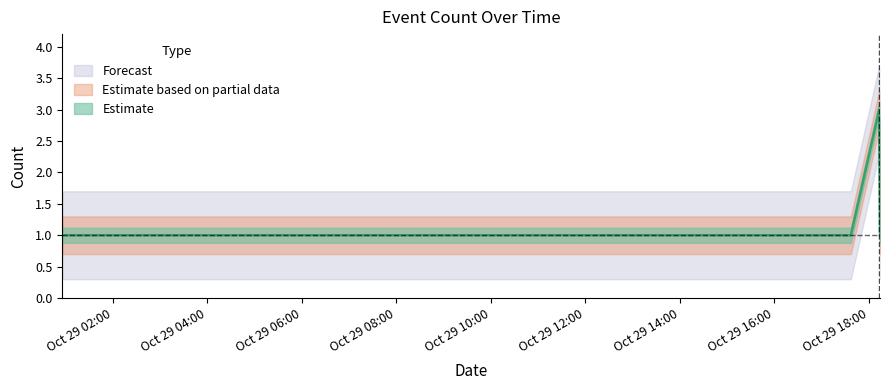

The value at 2019-10-29 17:37:00 is 1. True or false?

True